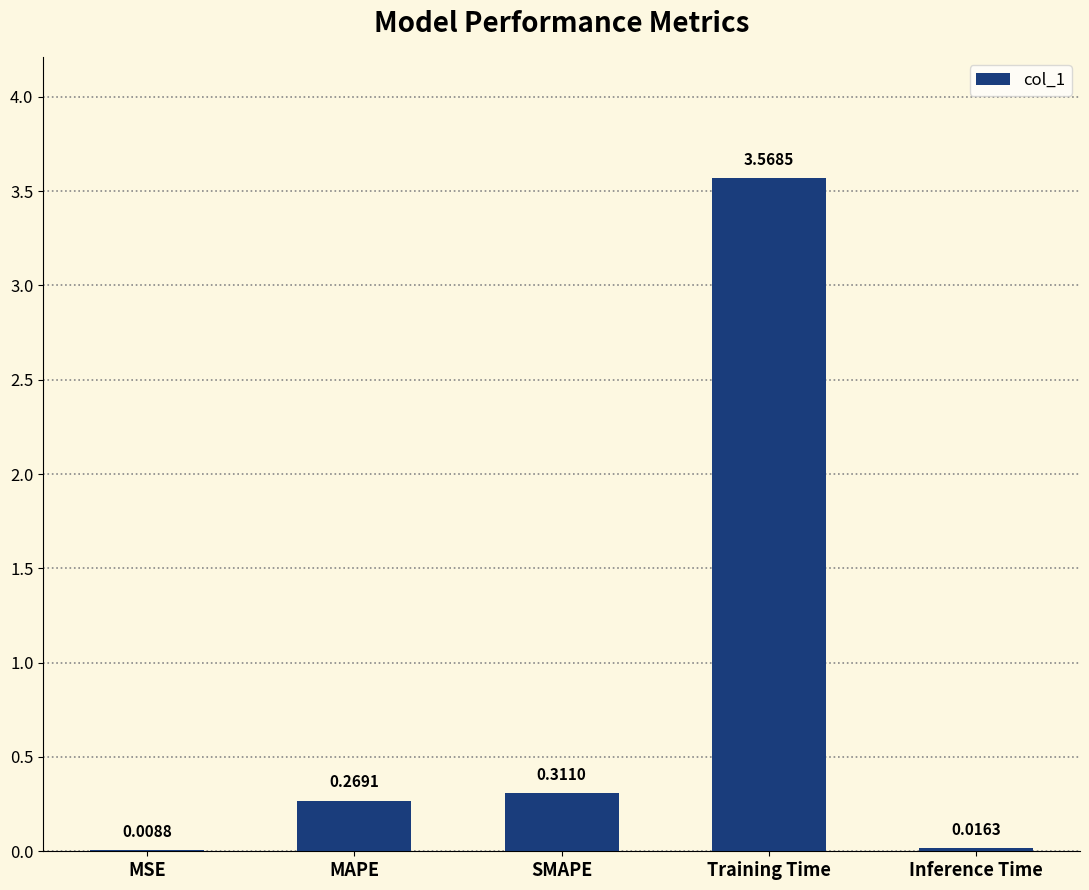

Where is the data nearest to the value 1?

SMAPE